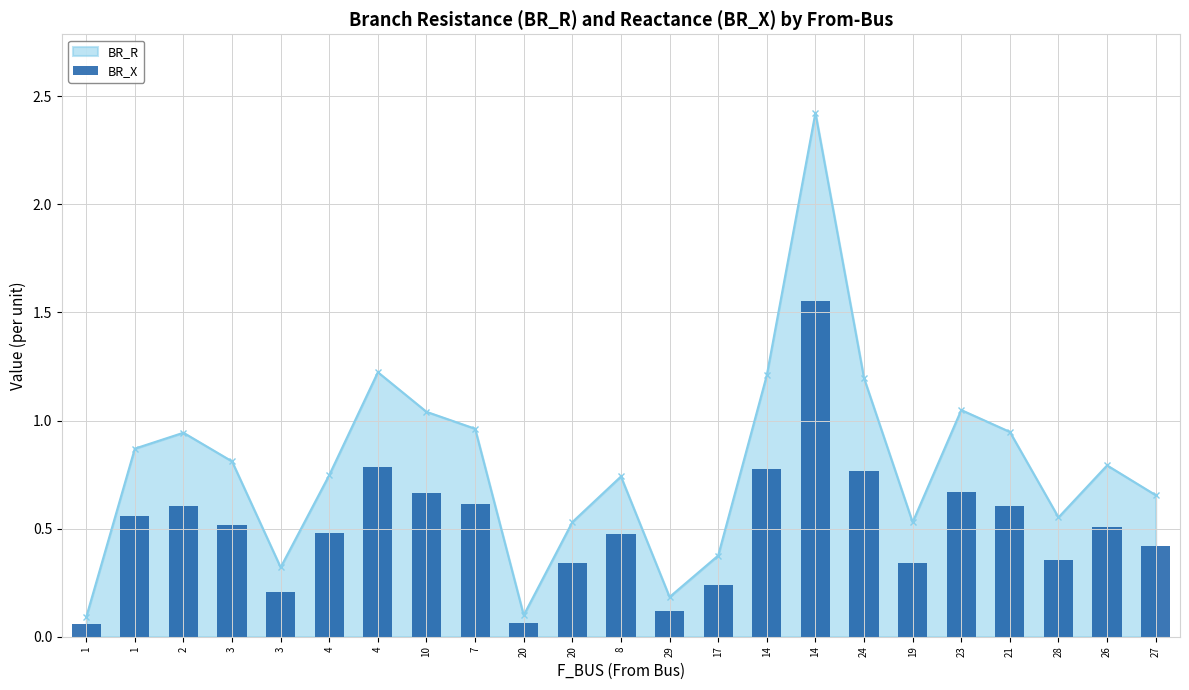

What is the difference between the maximum and minimum values?

1.5